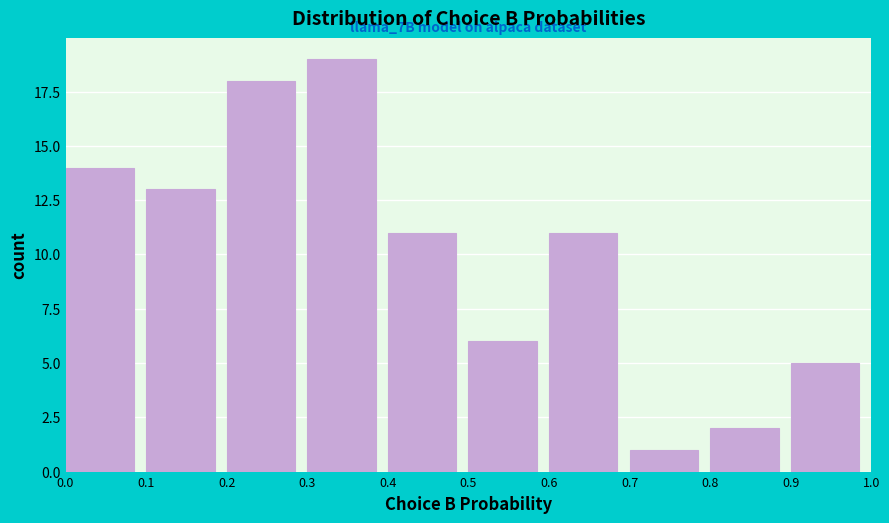

Over which range of the x-axis is the bar tallest?

0.3 to 0.4